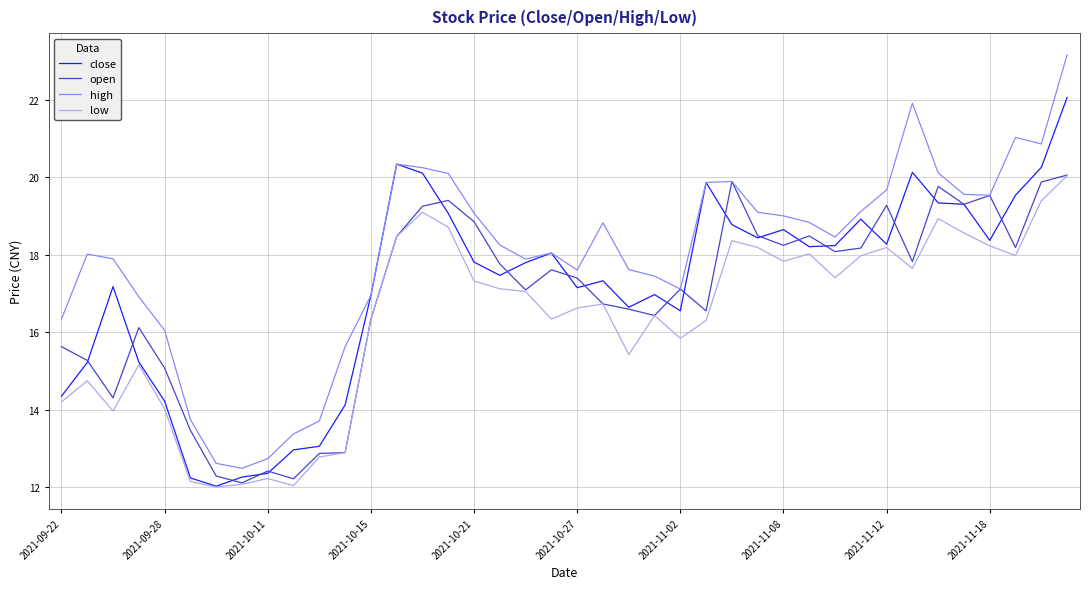

What is the greatest value displayed?

23.2